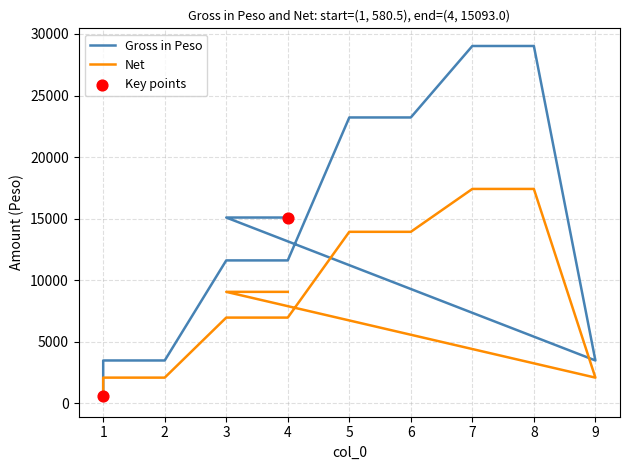

Which series contains the lowest Y value?

Net